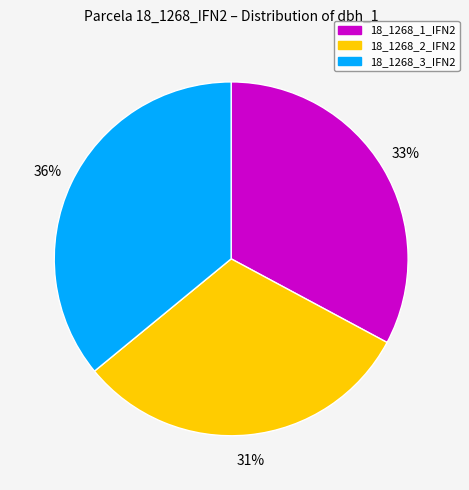

How many slices are in this pie chart?

3